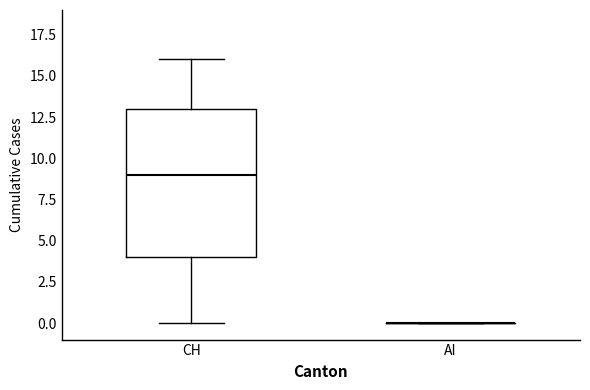

Reading left to right, transcribe this box plot: for each box, give where its median line is, the range the box spans, and where its two whiskers end, as read against the y-axis. The values are not printed on the chart, so give them approximately, as read against the axis.

CH: median 9, box 4 to 13, whiskers 0 to 16
AI: box collapsed to a line at 0, whiskers 0 to 0